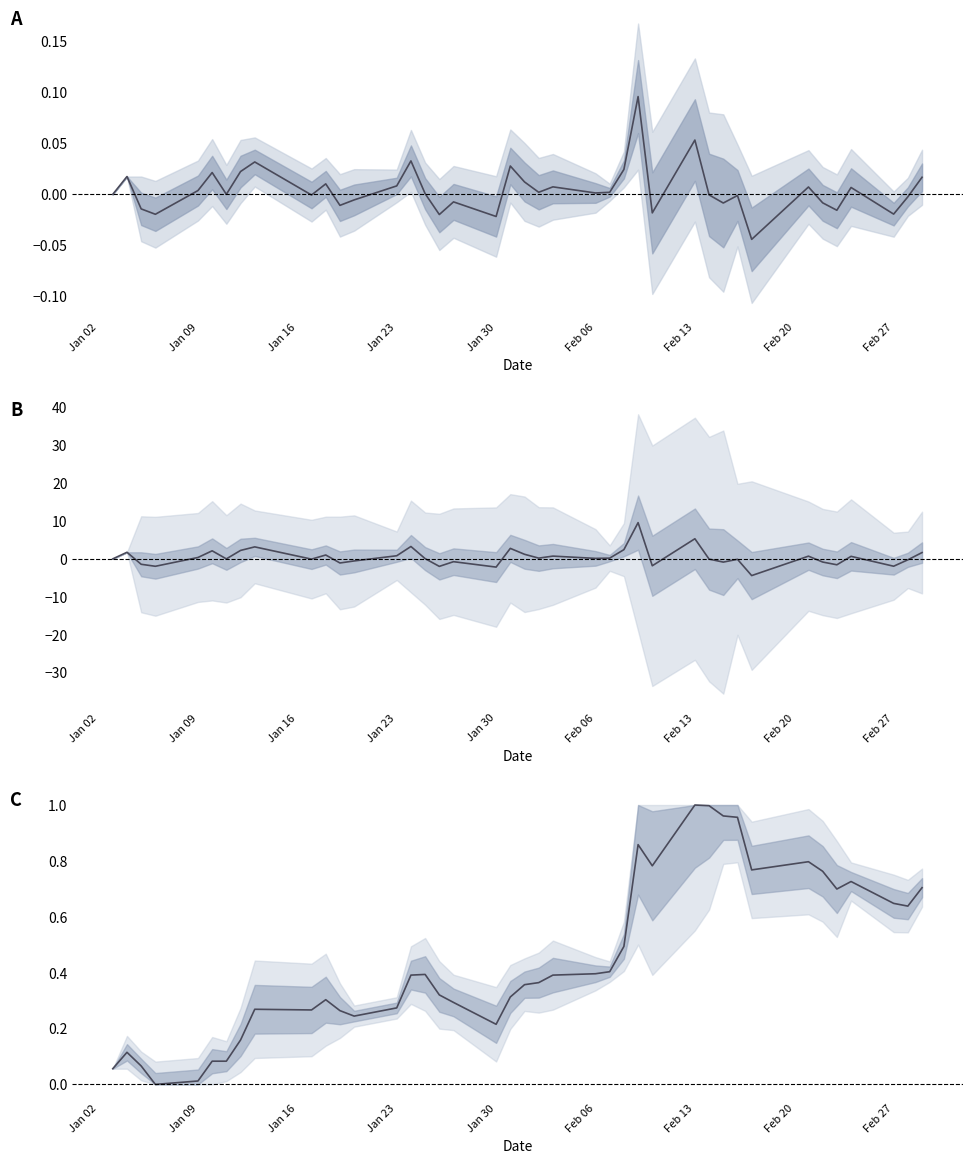

At how many categories does at least one series exceed 3?

4